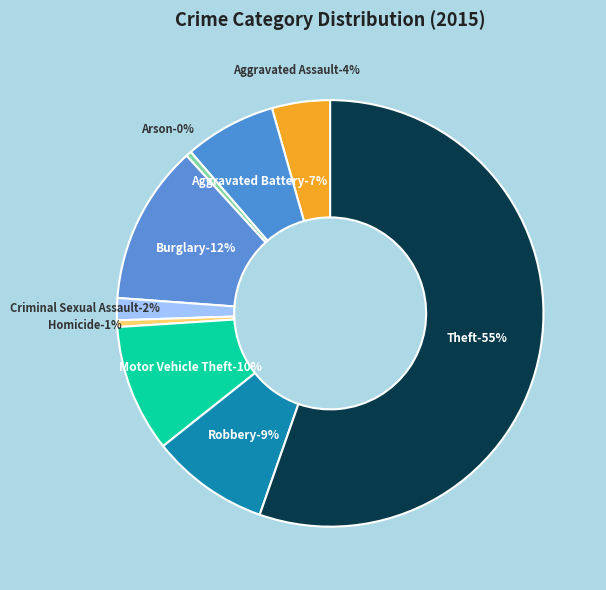

To the nearest percent, what is the difference between the Theft and Robbery slice percentages?

46%